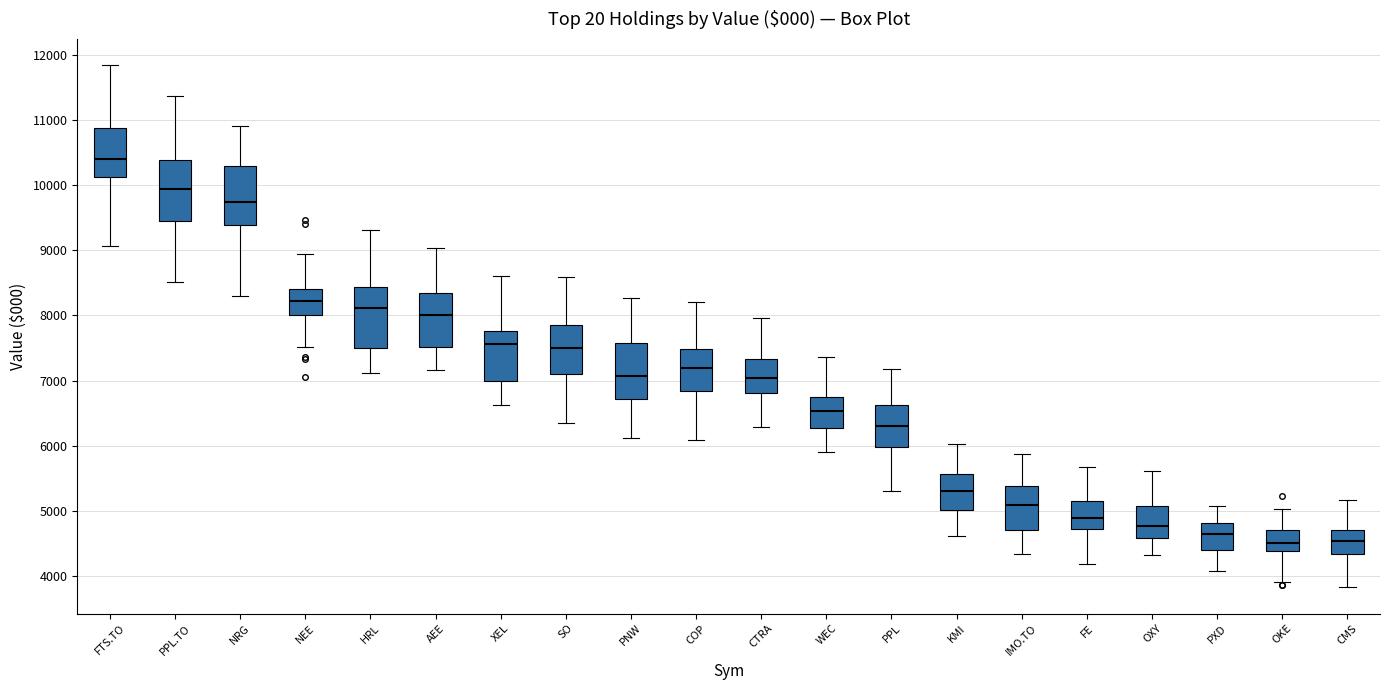

Where is the lower edge of the box for IMO.TO on the y-axis? The values are not printed on the chart, so give them approximately, as read against the axis.

4700